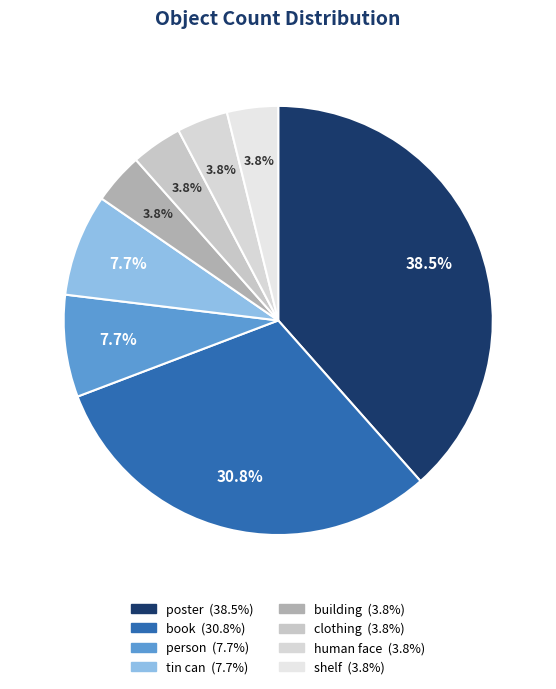

How many segments does this pie chart have?

8